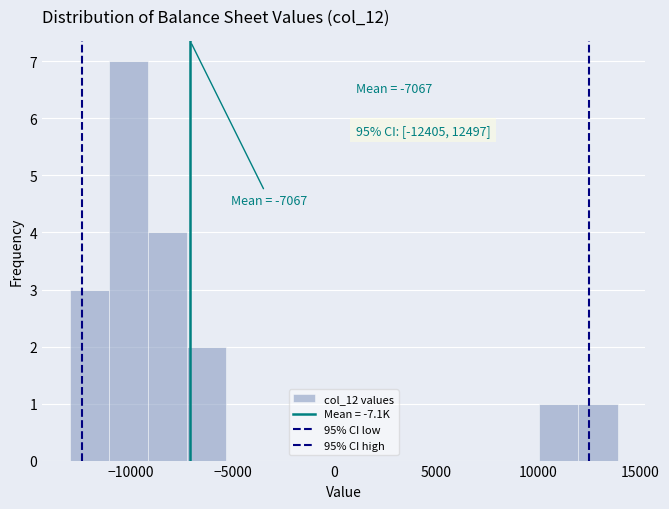

Read against the x-axis, roughly where is the centre of the tallest bar?

-10000